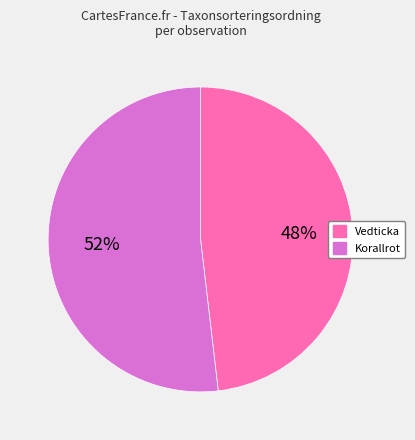

To the nearest percent, what is the average slice percentage?

50%